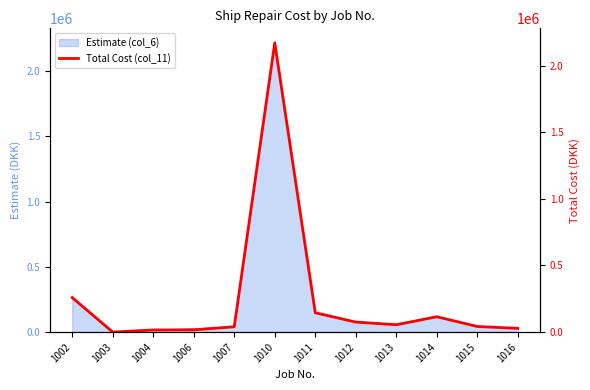

At which category does the data reach its first local peak?

1010